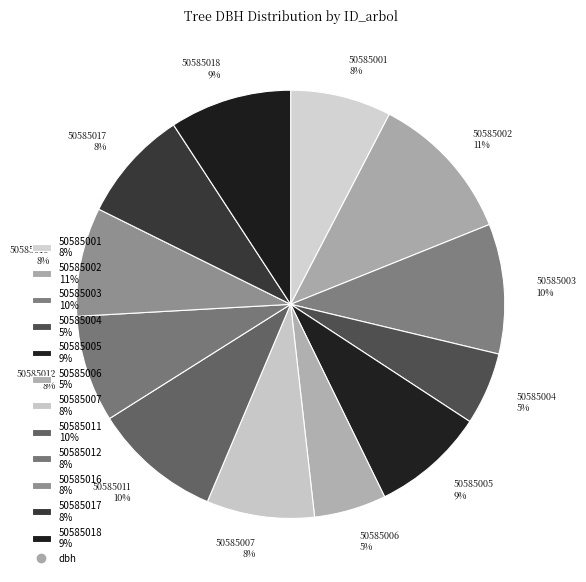

The 50585007 slice represents 8% of the pie. True or false?

True